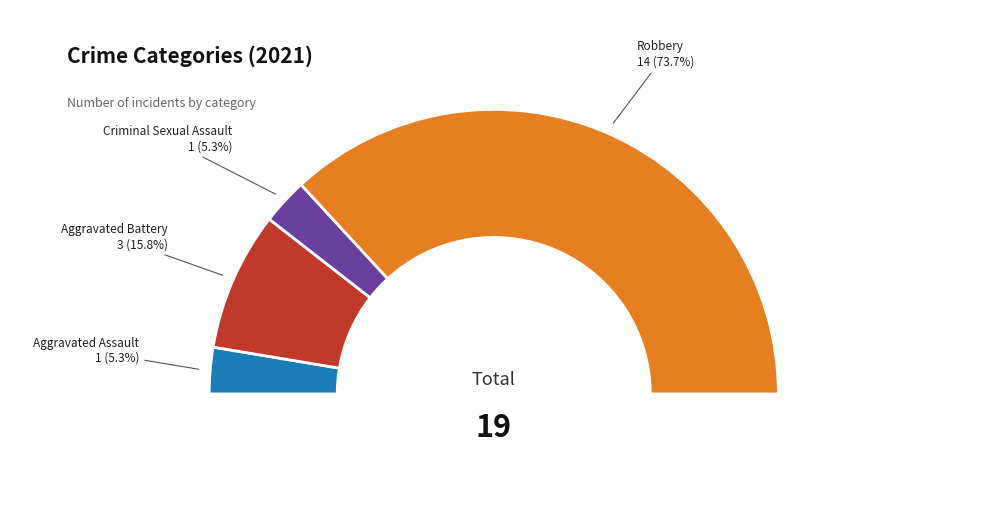

Which slice is the largest?

Robbery